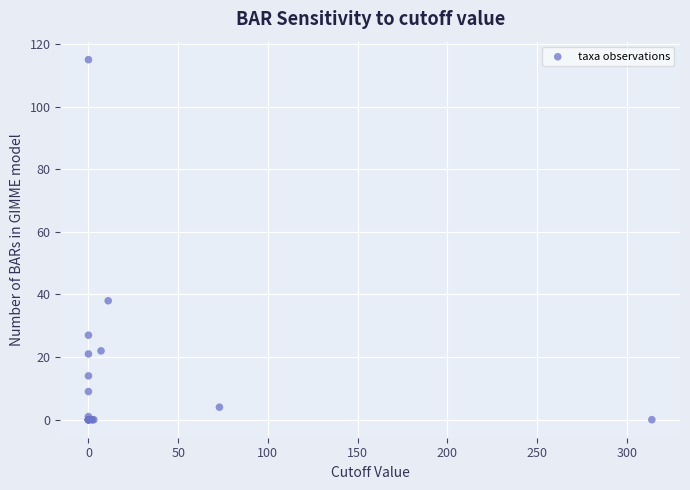

What Y value in the scatter plot is closest to 57?

38